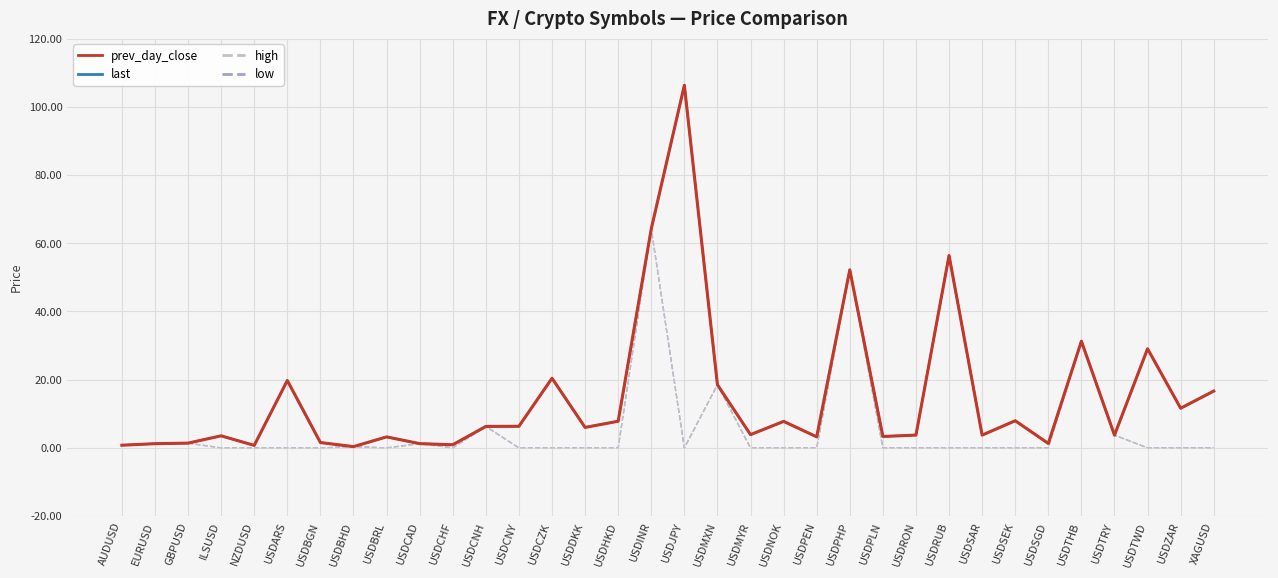

After their last crossing, which series has the higher values: prev_day_close or high?

prev_day_close